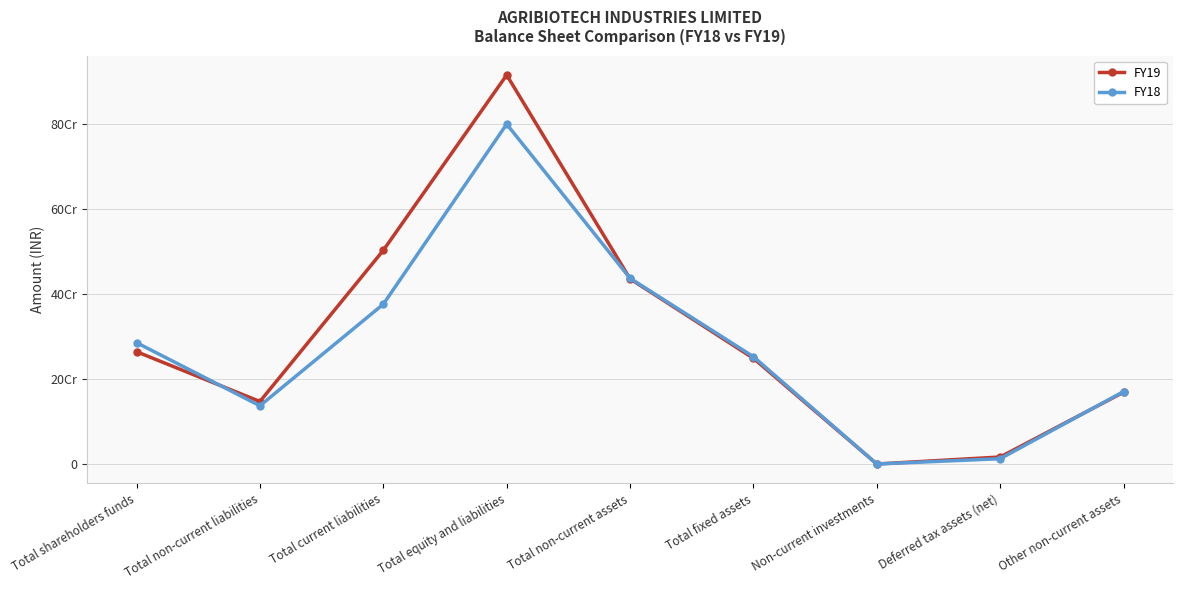

Which series changed the most between Total current liabilities and Non-current investments?

FY19